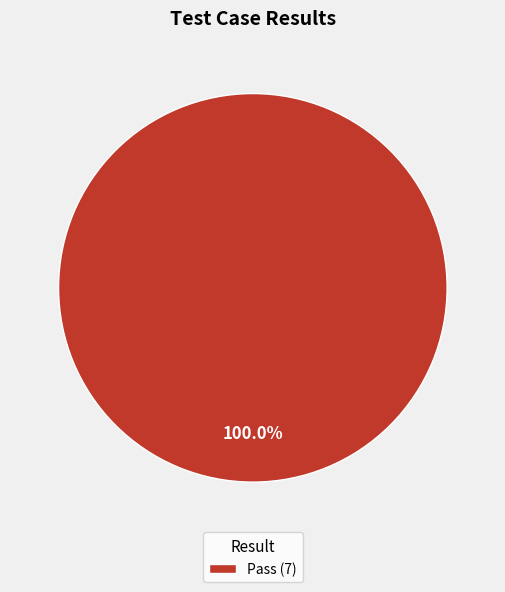

Rank the categories by value from lowest to highest.

Pass (7)